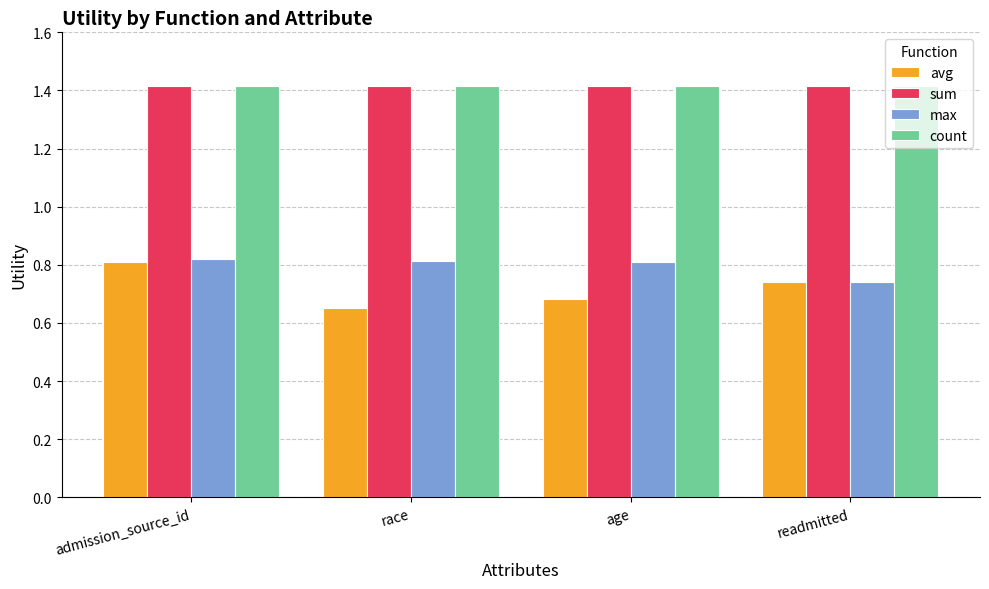

What is the label of the 2nd bar from the left?

race